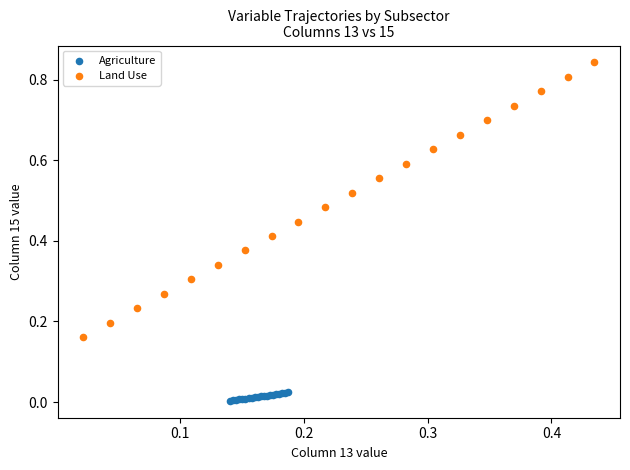

Which series has the widest spread of Y values?

Land Use